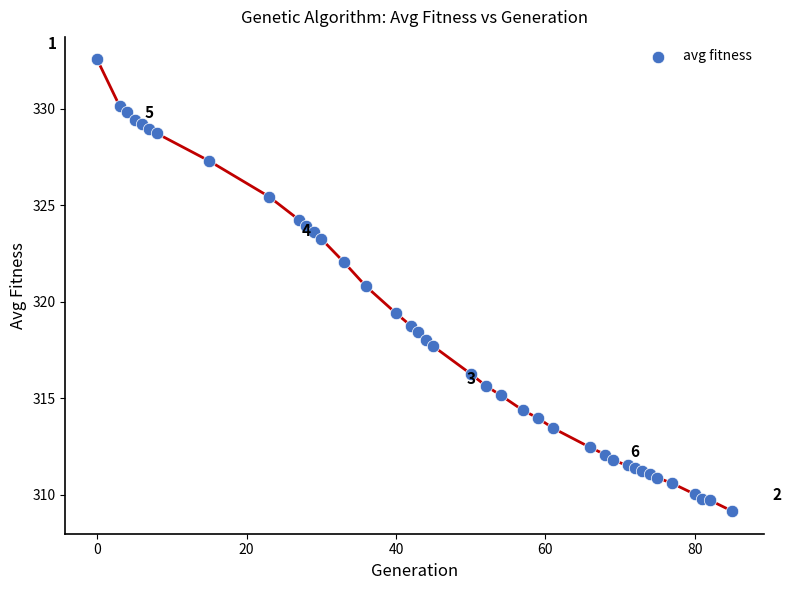

What is the range of X values (max minus min)?

85.0